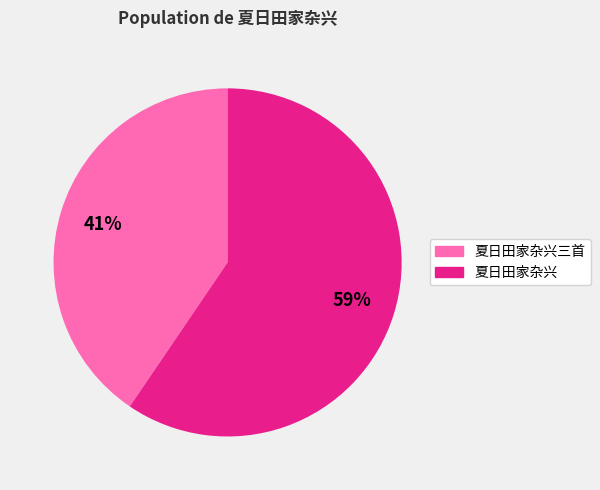

To the nearest percent, what is the average slice percentage?

50%